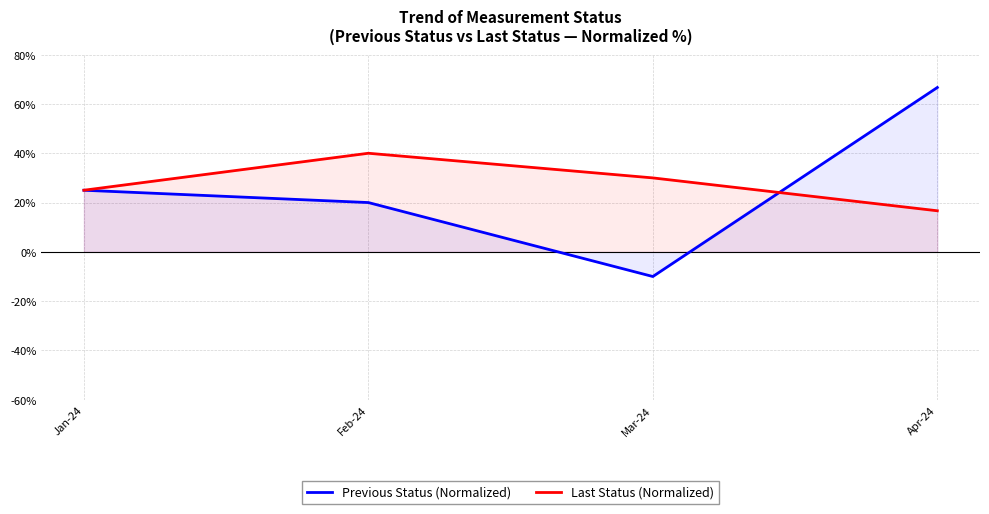

How many values in the Previous Status (Normalized) series are below 25?

2